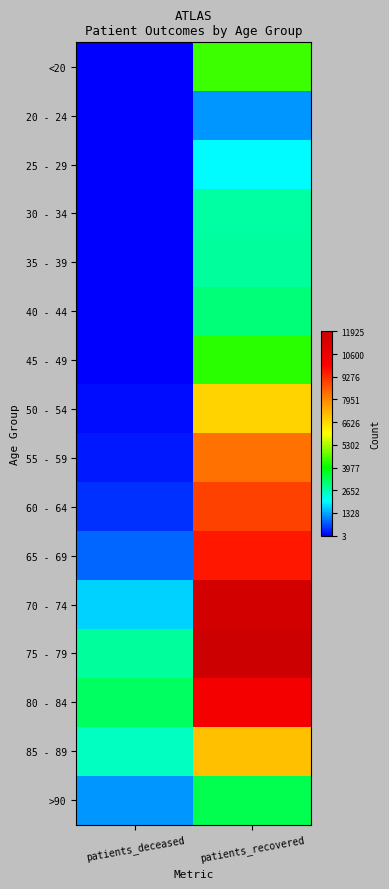

Reading right to left, list all the values displayed in this chart.

<20: patients_recovered=4465	patients_deceased=16
20 - 24: patients_recovered=1180	patients_deceased=4
25 - 29: patients_recovered=1996	patients_deceased=3
30 - 34: patients_recovered=2716	patients_deceased=16
35 - 39: patients_recovered=2772	patients_deceased=18
40 - 44: patients_recovered=3031	patients_deceased=24
45 - 49: patients_recovered=4326	patients_deceased=47
50 - 54: patients_recovered=6681	patients_deceased=124
55 - 59: patients_recovered=8253	patients_deceased=219
60 - 64: patients_recovered=8991	patients_deceased=417
65 - 69: patients_recovered=9578	patients_deceased=833
70 - 74: patients_recovered=11625	patients_deceased=1652
75 - 79: patients_recovered=11925	patients_deceased=2796
80 - 84: patients_recovered=10253	patients_deceased=3225
85 - 89: patients_recovered=6990	patients_deceased=2492
>90: patients_recovered=3399	patients_deceased=1190